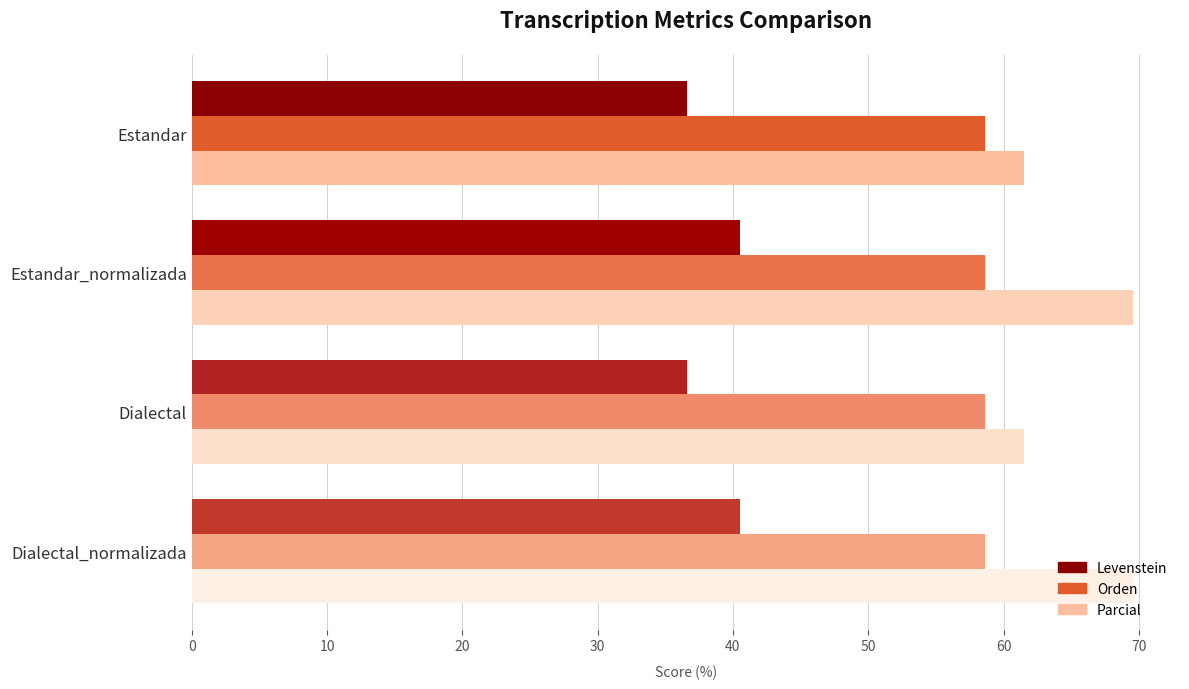

Is it true that Levenstein equals 12.3 at Estandar_normalizada?

False